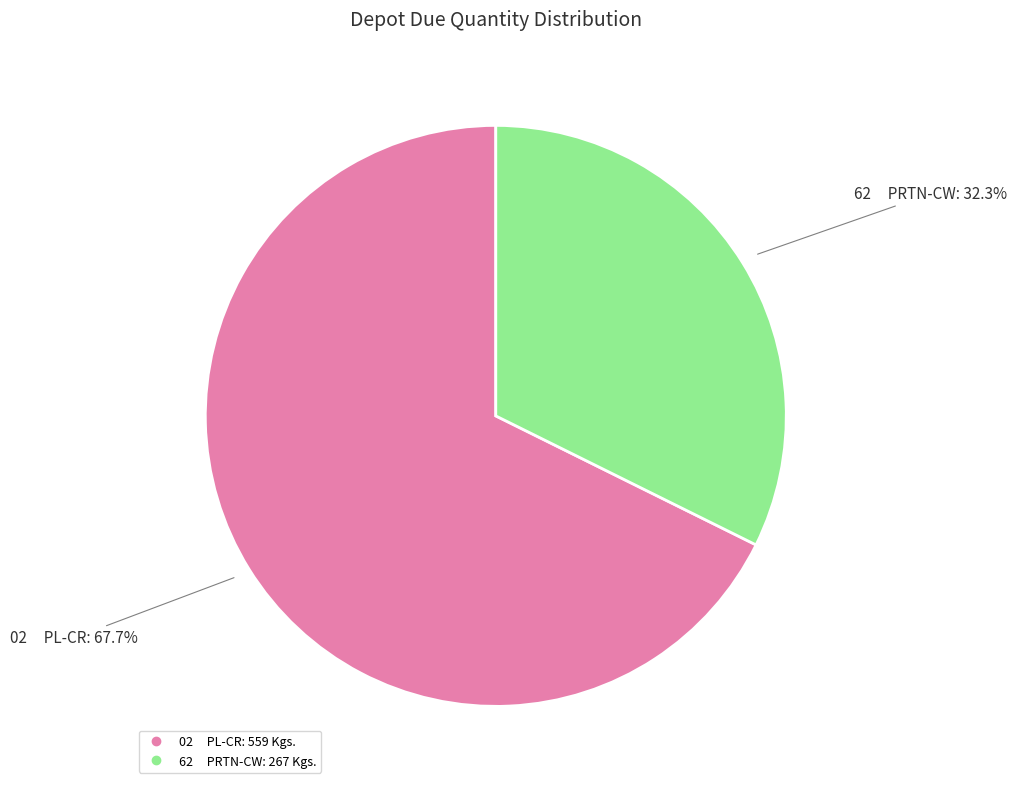

How many segments does this pie chart have?

2